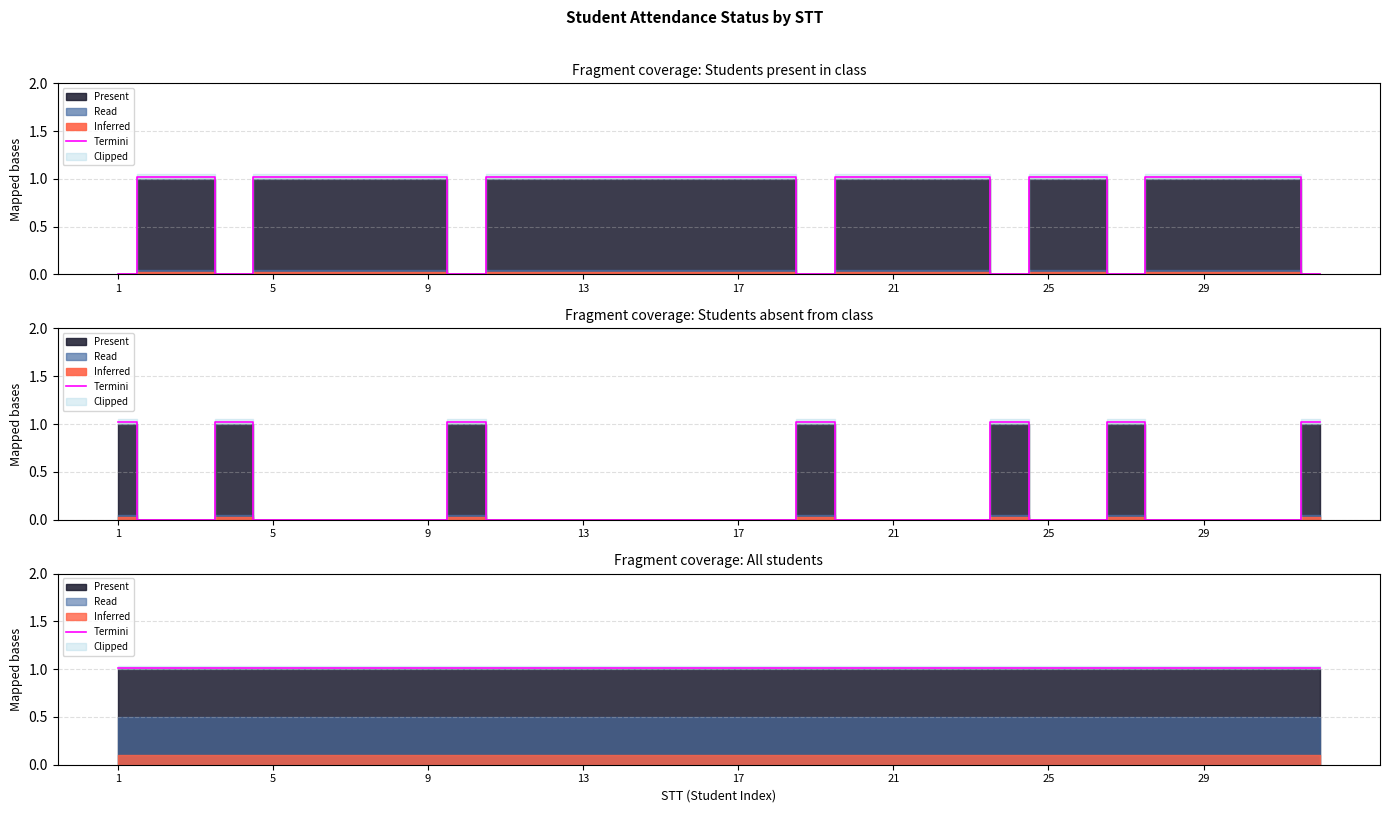

True or false: Present and Absent cross at least once.

True